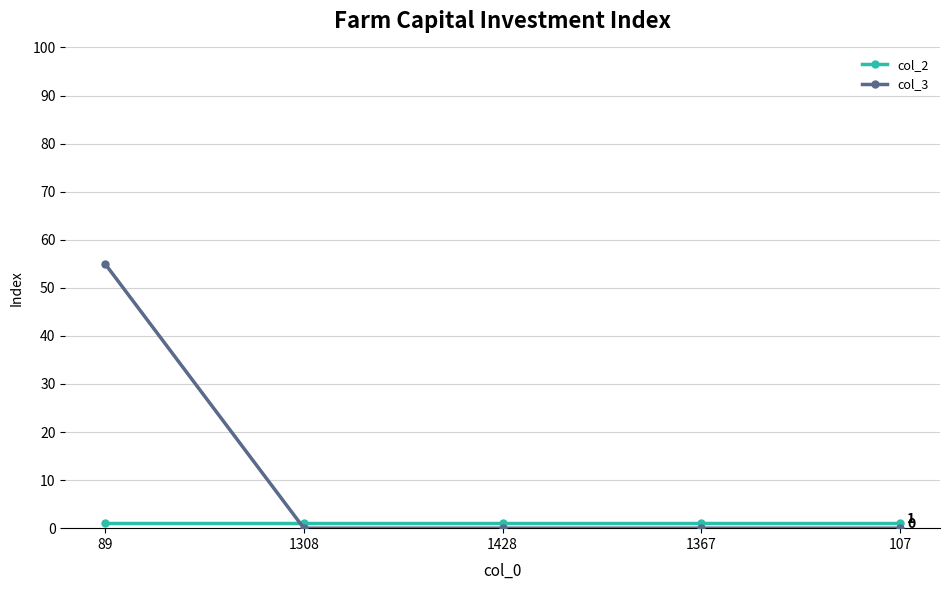

Which series has the largest total across all categories?

col_3